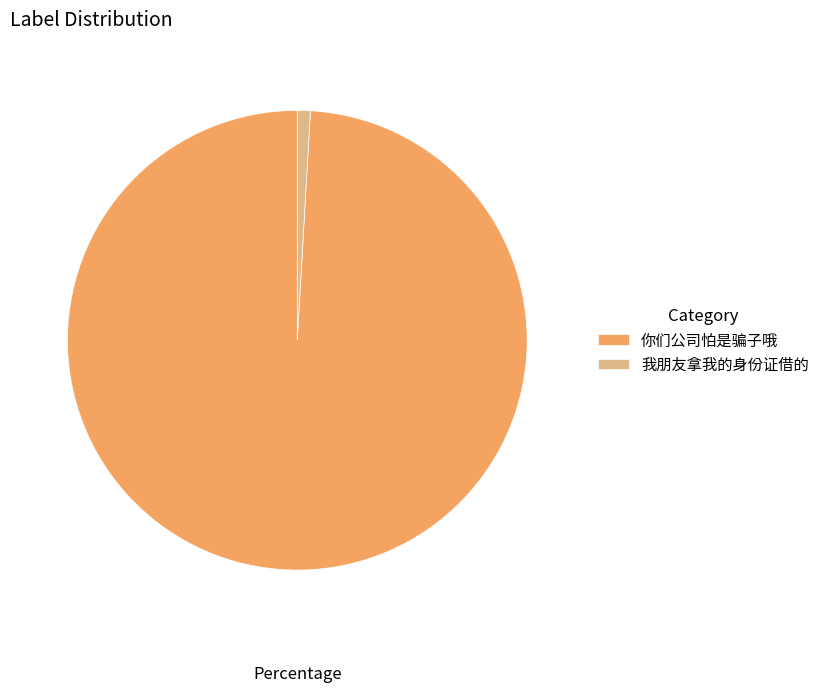

Is the sum of 你们公司怕是骗子哦 and 我朋友拿我的身份证借的 greater than half?

Yes